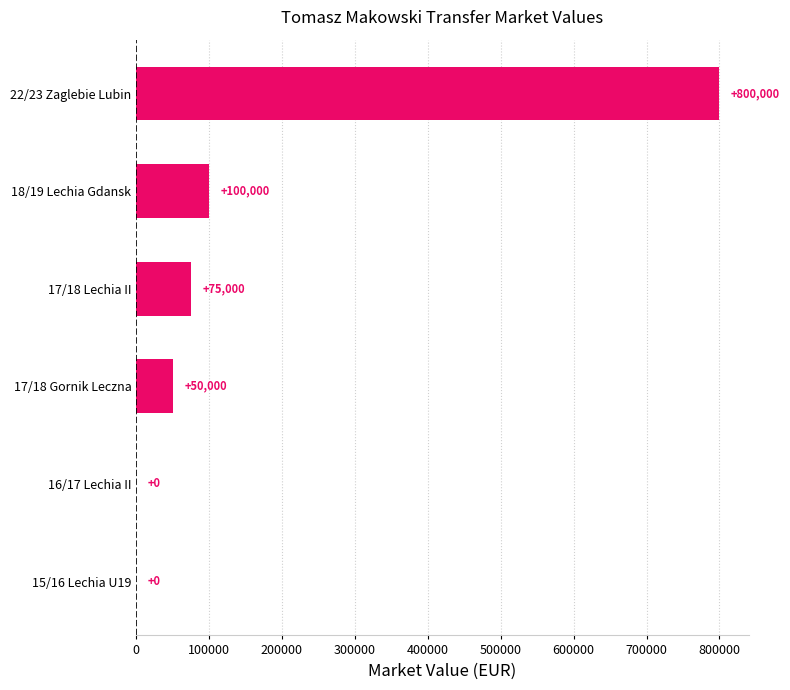

Are the bars grouped side by side (vs. stacked)?

No